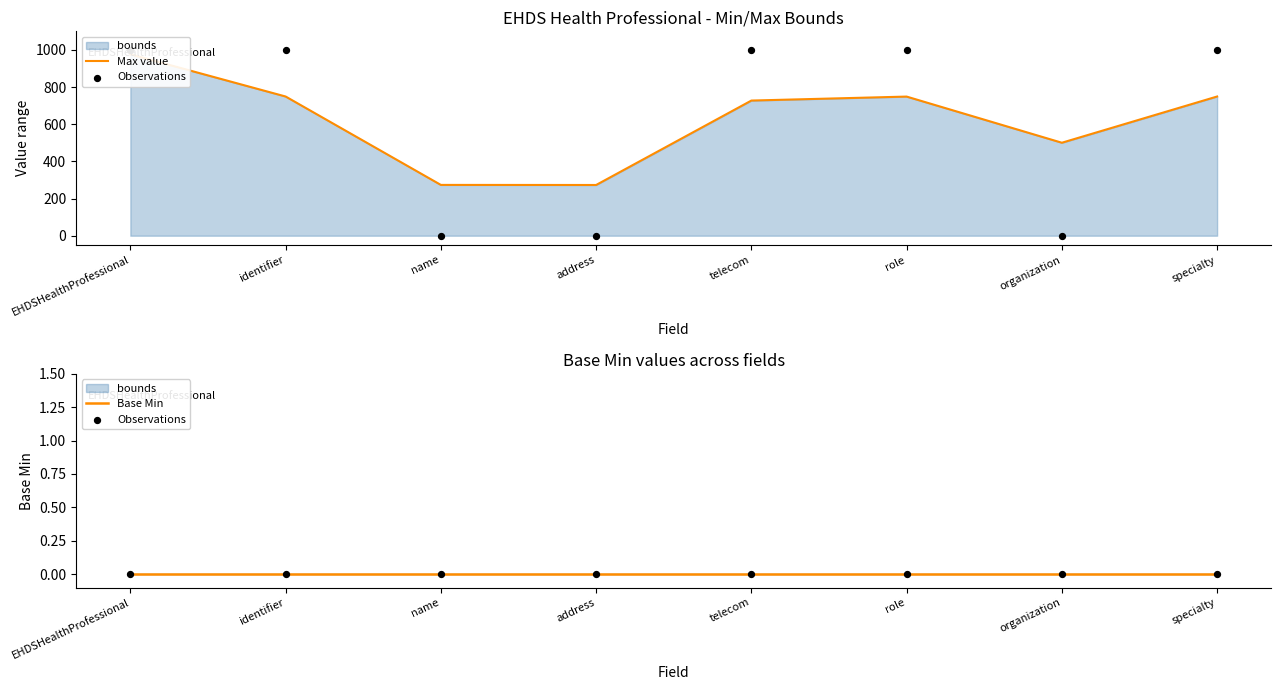

At how many categories does at least one series exceed 594?

5